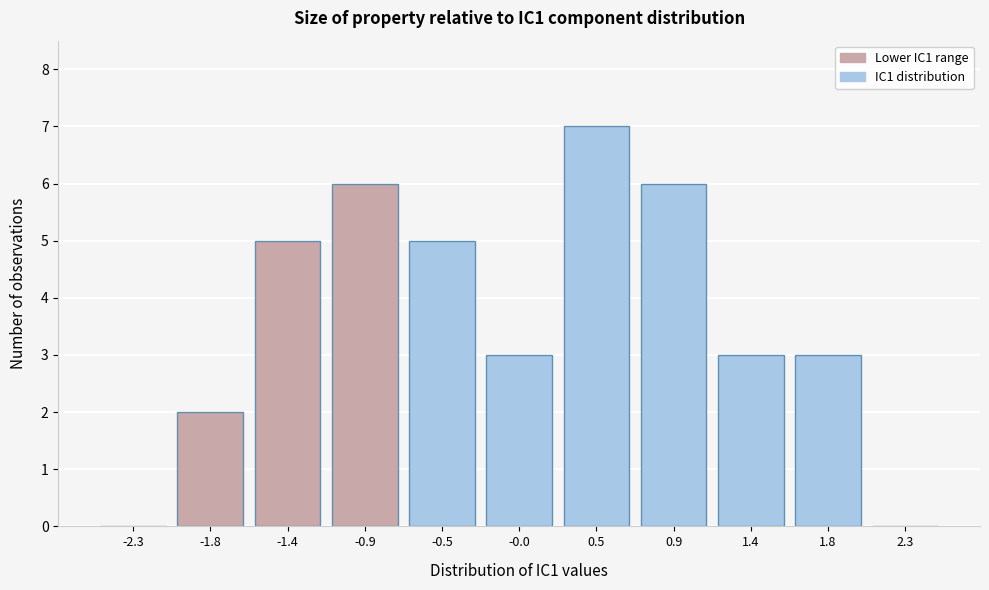

Reading left to right, transcribe all the data shown in this chart.

-2.3=0	-1.8=2	-1.4=5	-0.9=6	-0.5=5	-0.0=3	0.5=7	0.9=6	1.4=3	1.8=3	2.3=0